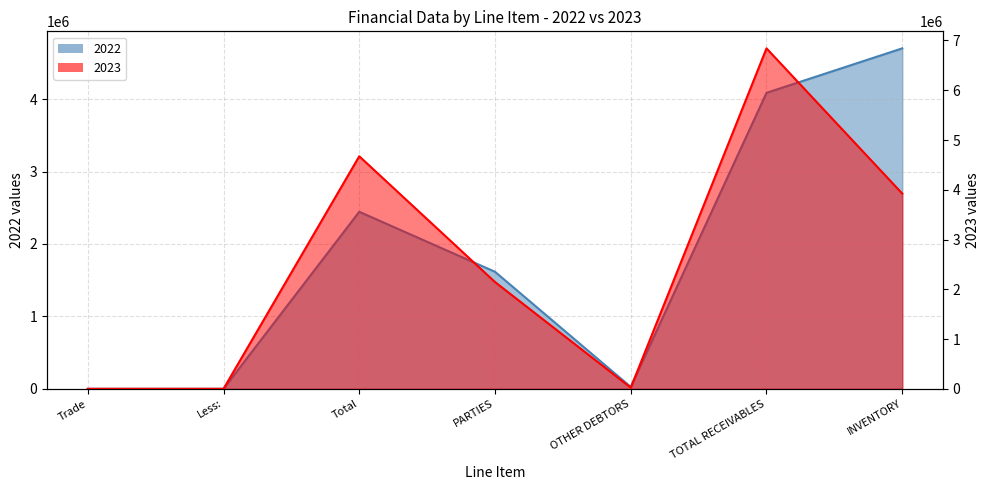

In 2023, how many points are higher than both neighbors (excluding endpoints)?

2